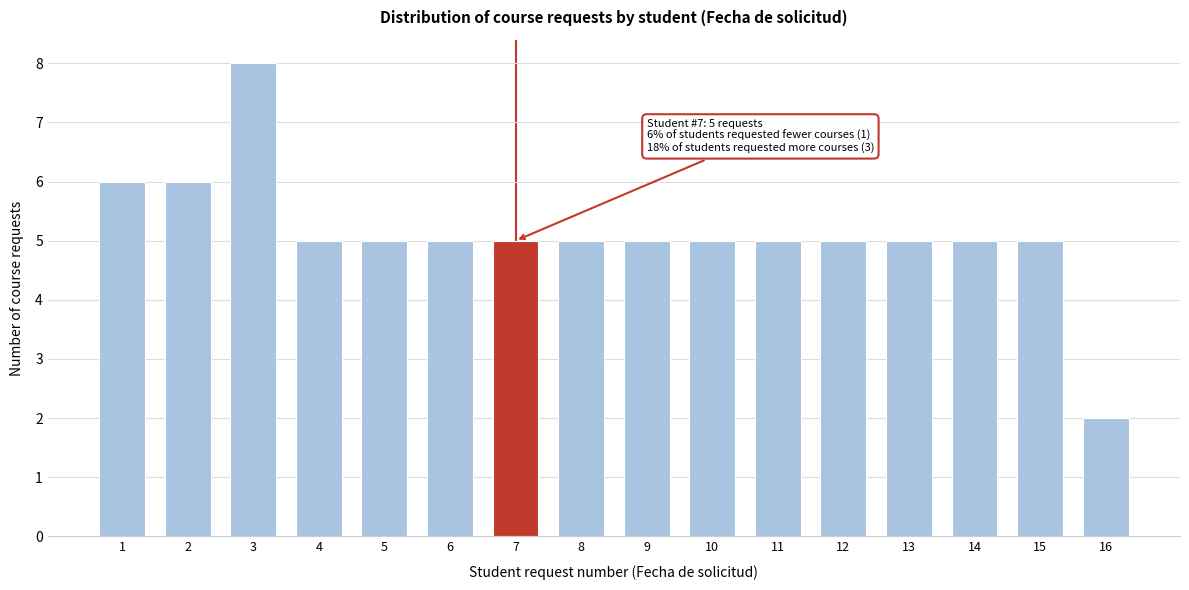

Reading left to right, transcribe all the data shown in this chart.

1=6	2=6	3=8	4=5	5=5	6=5	7=5	8=5	9=5	10=5	11=5	12=5	13=5	14=5	15=5	16=2